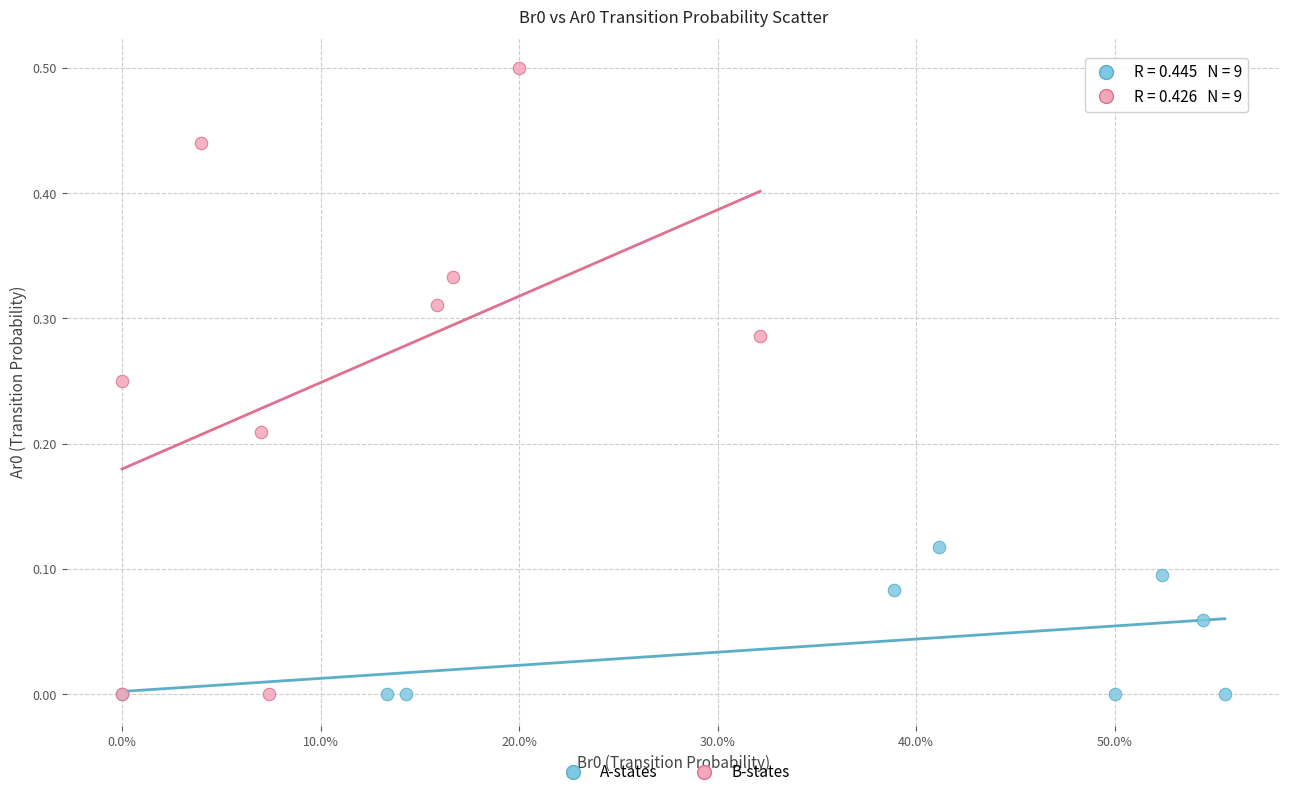

Which series contains the highest Y value?

B-states